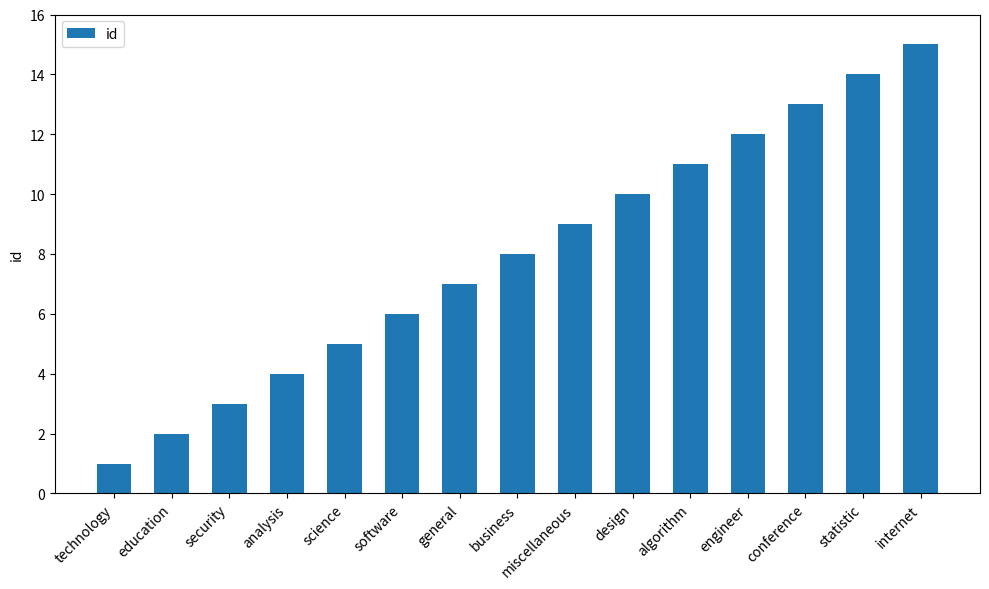

What is the average value?

8